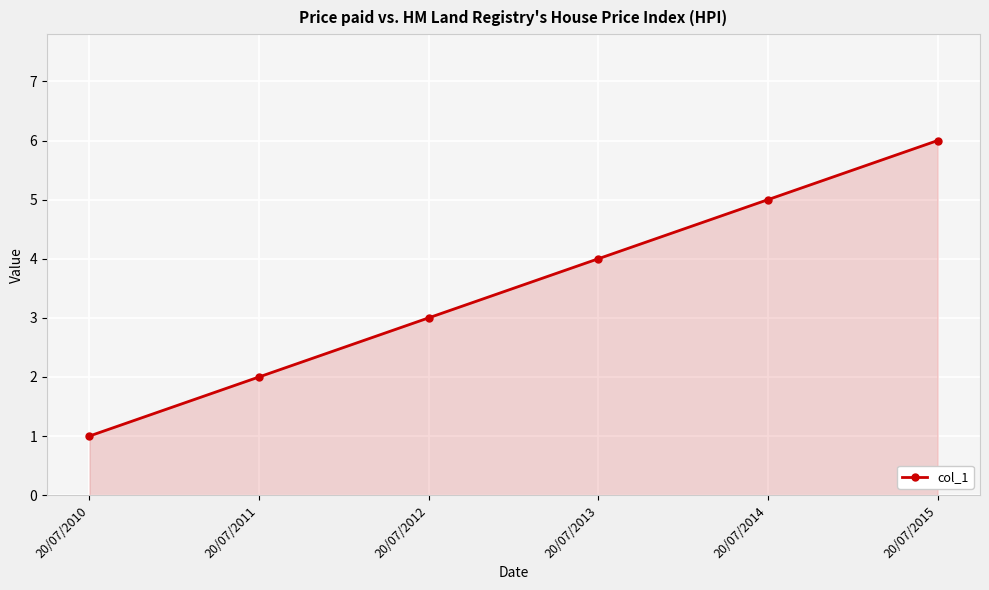

Which label corresponds to the smallest value in the chart?

20/07/2010